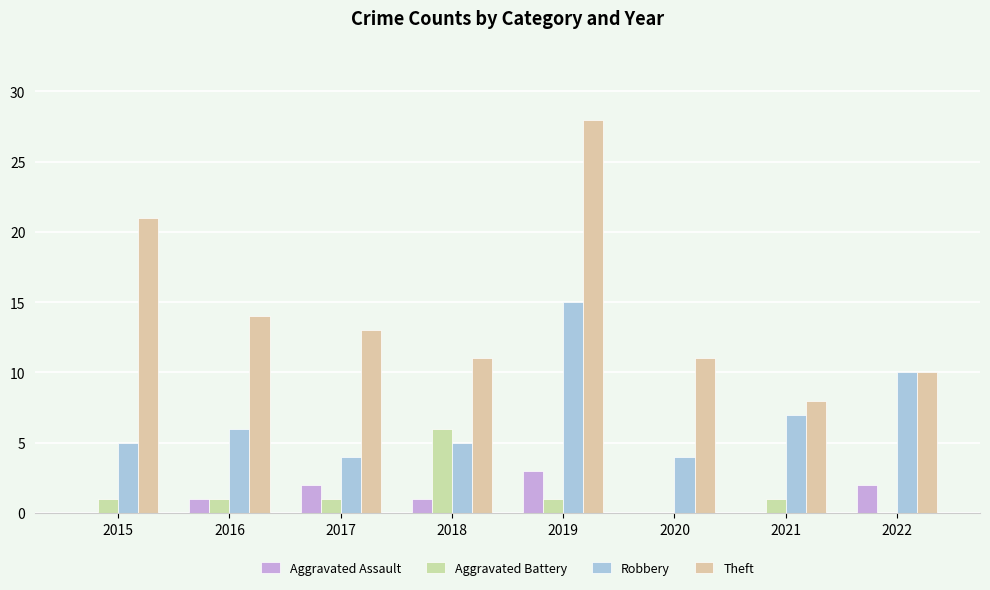

Rank the series at 2017 from highest to lowest value.

Theft, Robbery, Aggravated Assault, Aggravated Battery